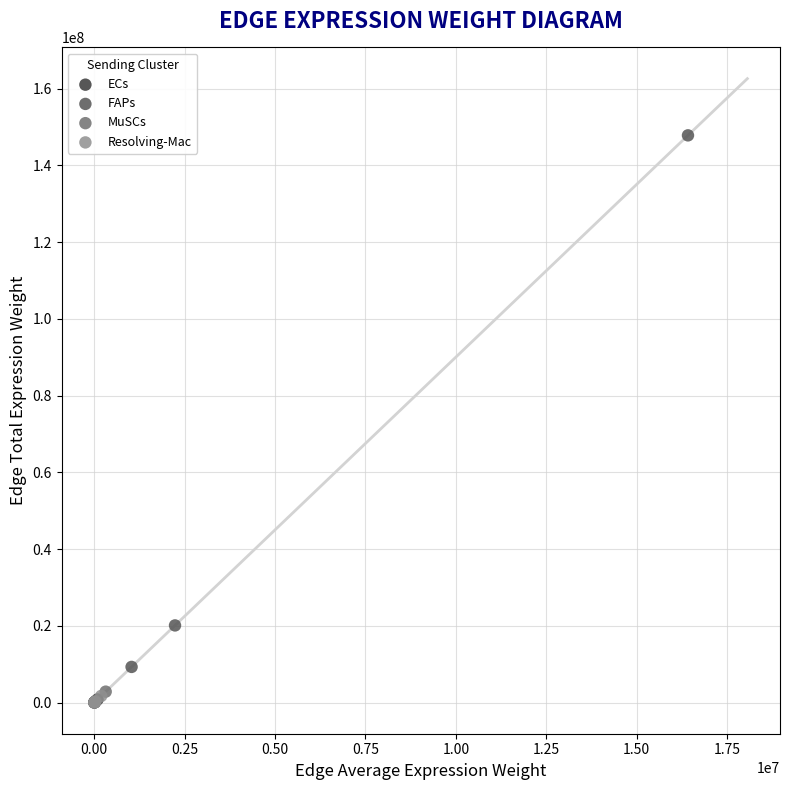

Which series reaches the maximum Y coordinate?

FAPs